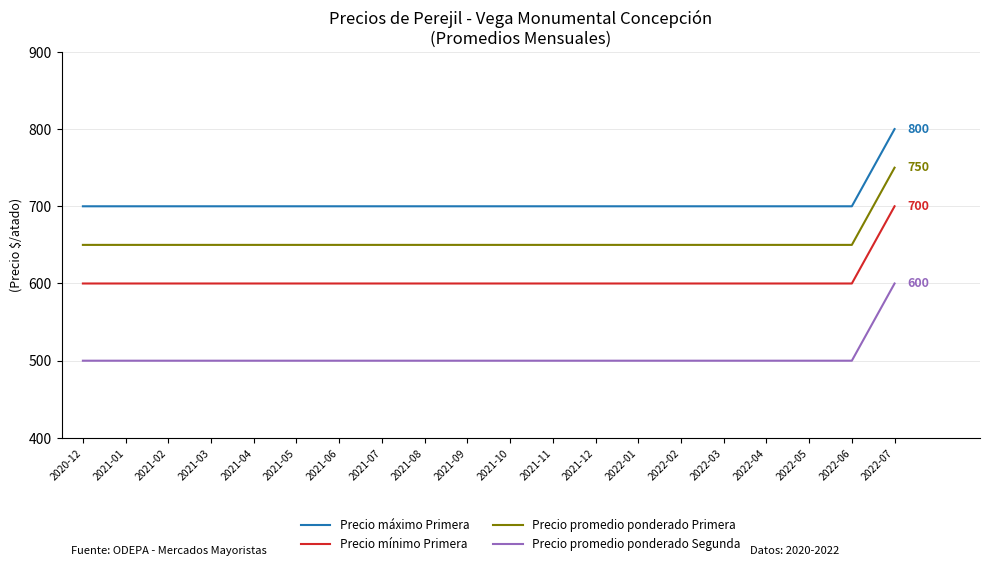

At which category is the sum across all series the highest?

2022-07